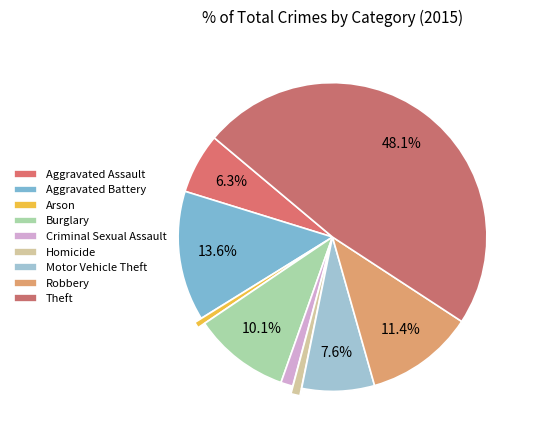

How many slices are in this pie chart?

9